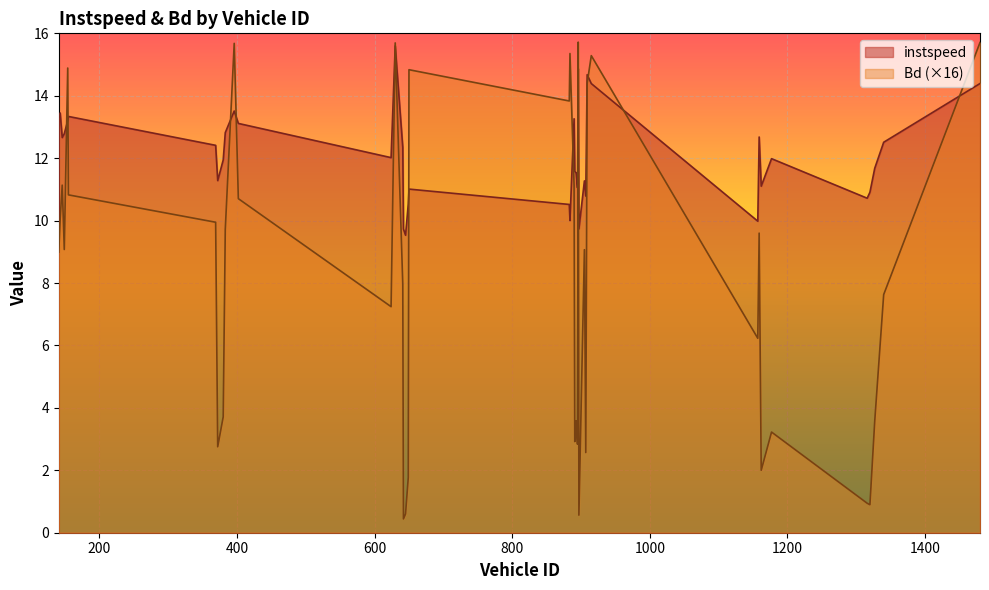

Between 884.0 and 396.0, which is larger?

396.0